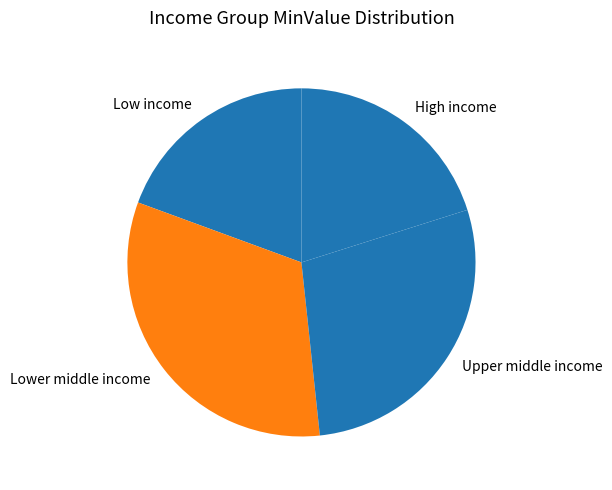

The Upper middle income slice represents 13% of the pie. True or false?

False